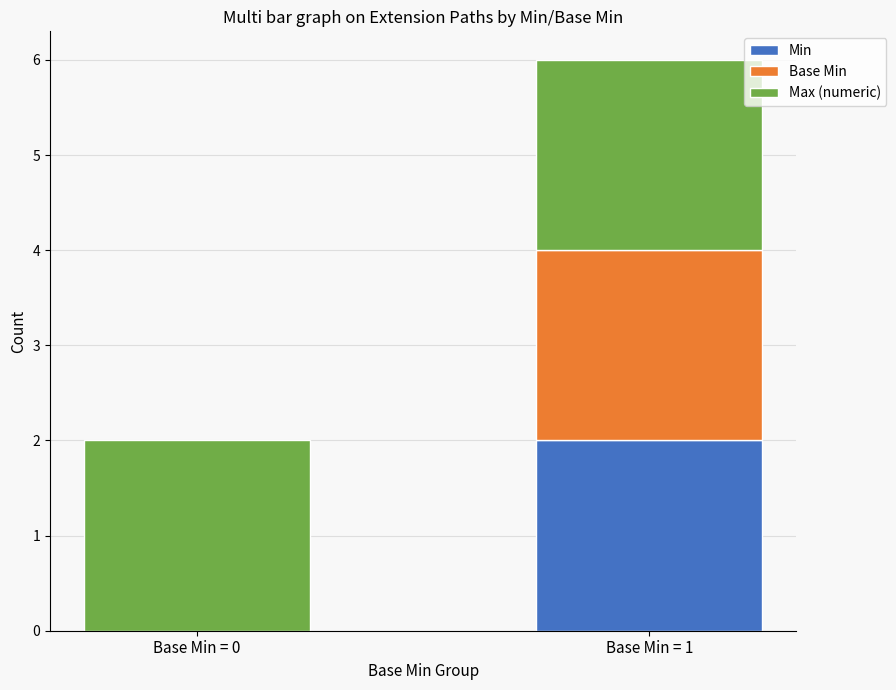

At which label is Min closest to 1?

Base Min = 0